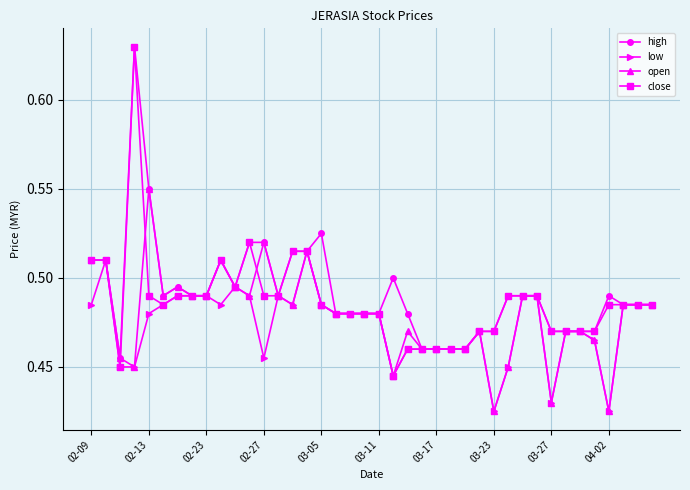

At how many categories does at least one series exceed 0?

40